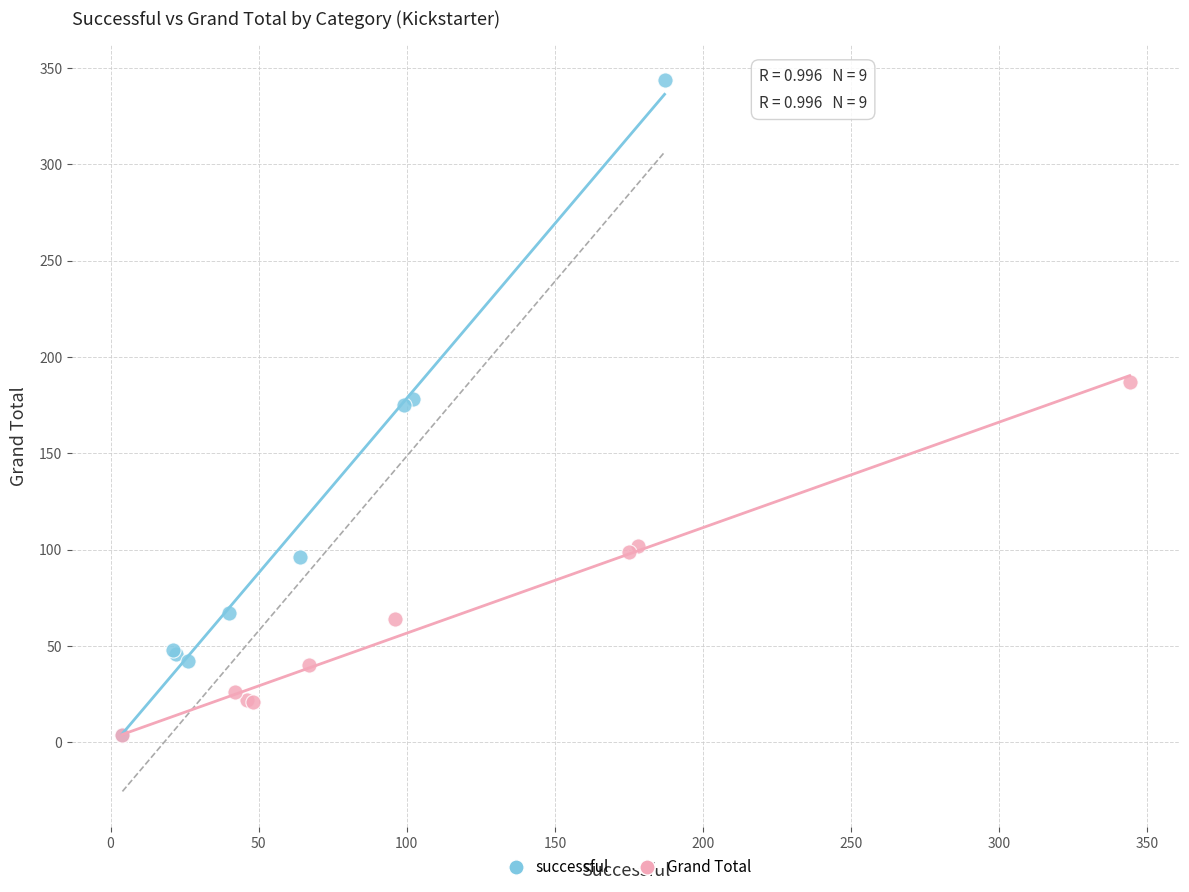

What are all the series names shown in the legend?

successful, Grand Total